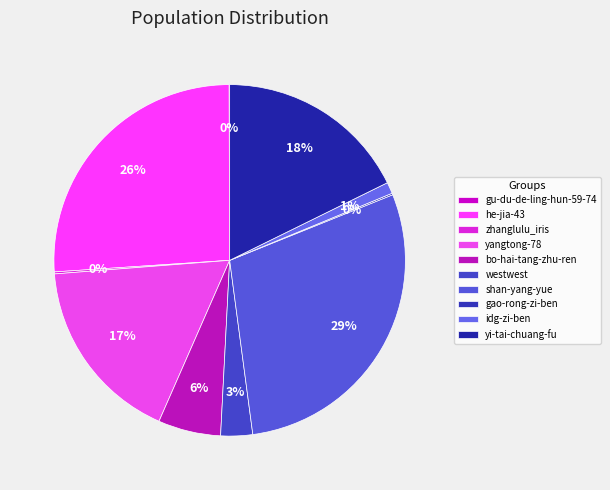

Which slice is the smallest?

gu-du-de-ling-hun-59-74